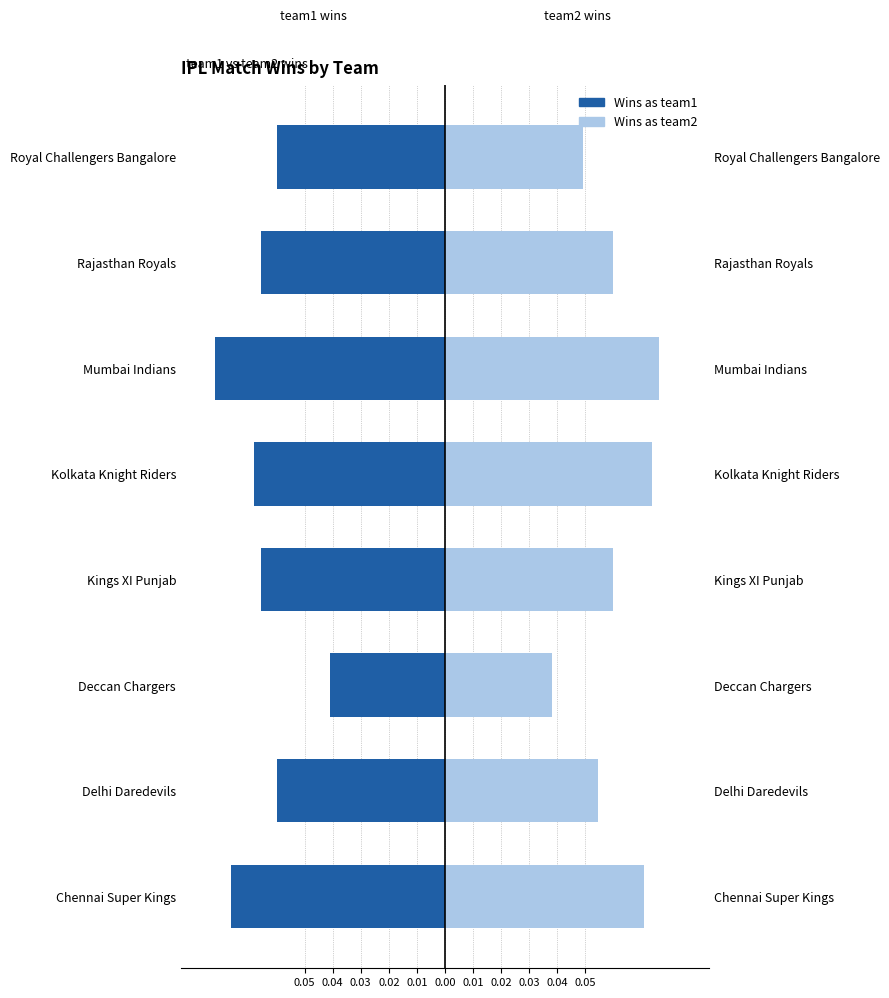

What are all the series names shown in the legend?

Wins as team1, Wins as team2